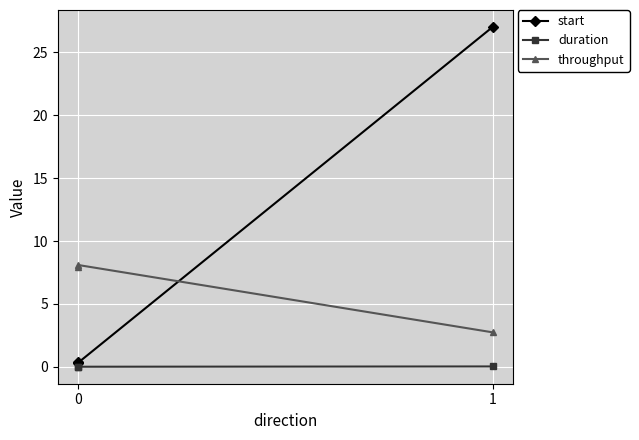

Between 1 and 0, which is larger?

1